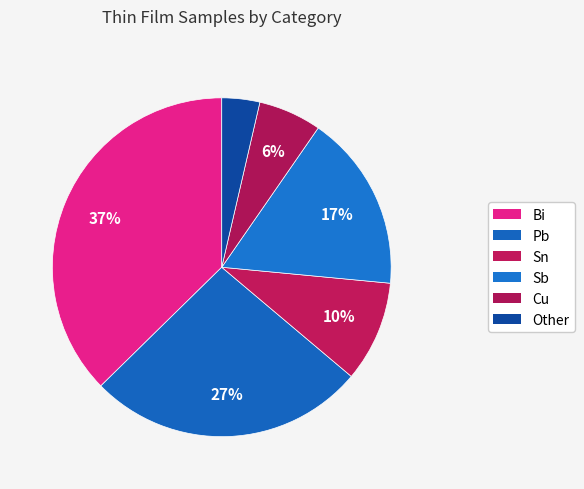

Which slice is the largest?

Bi